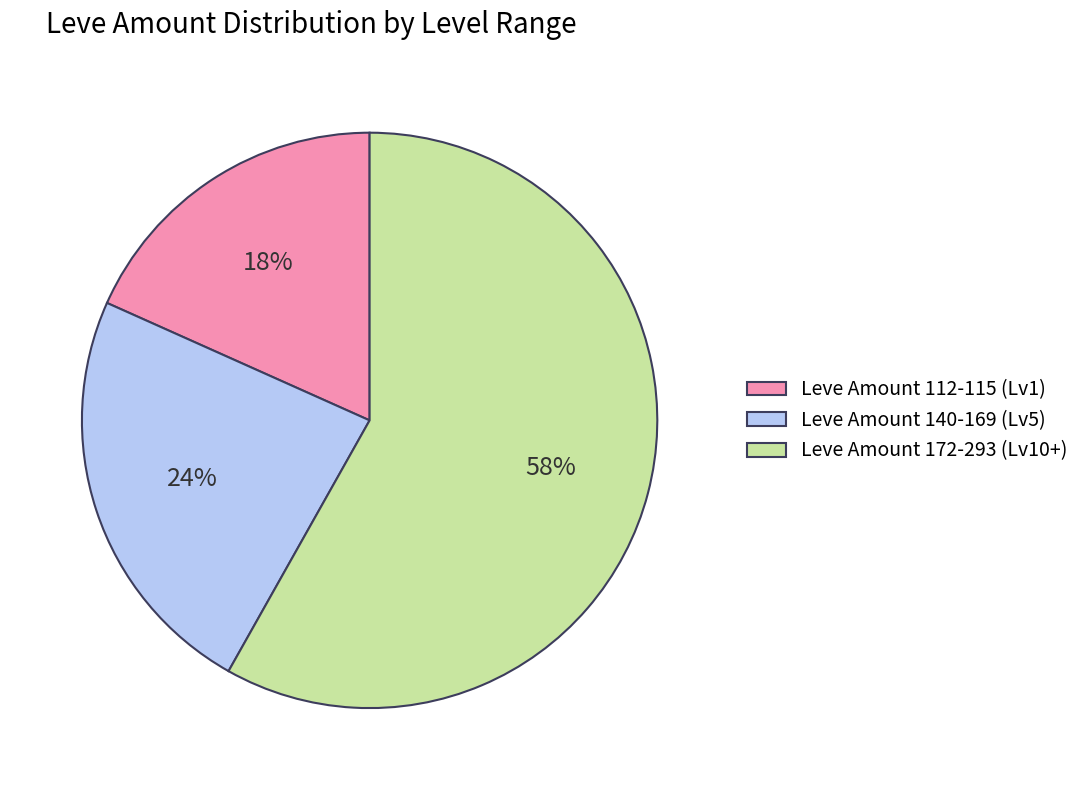

To the nearest percent, what is the difference between the largest and smallest slice percentages?

40%